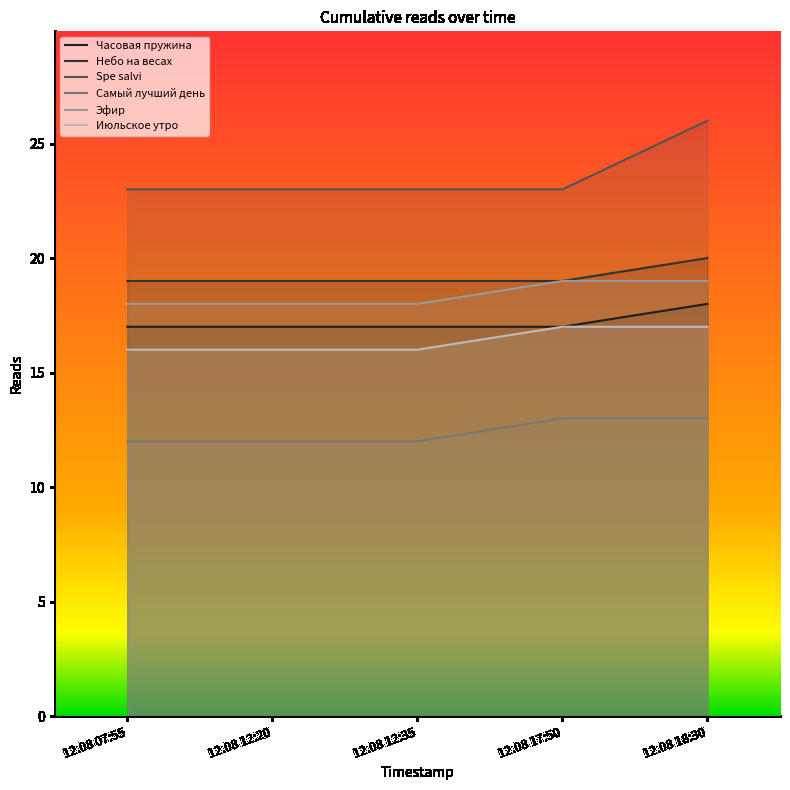

How many values in the Июльское утро series exceed 16?

2